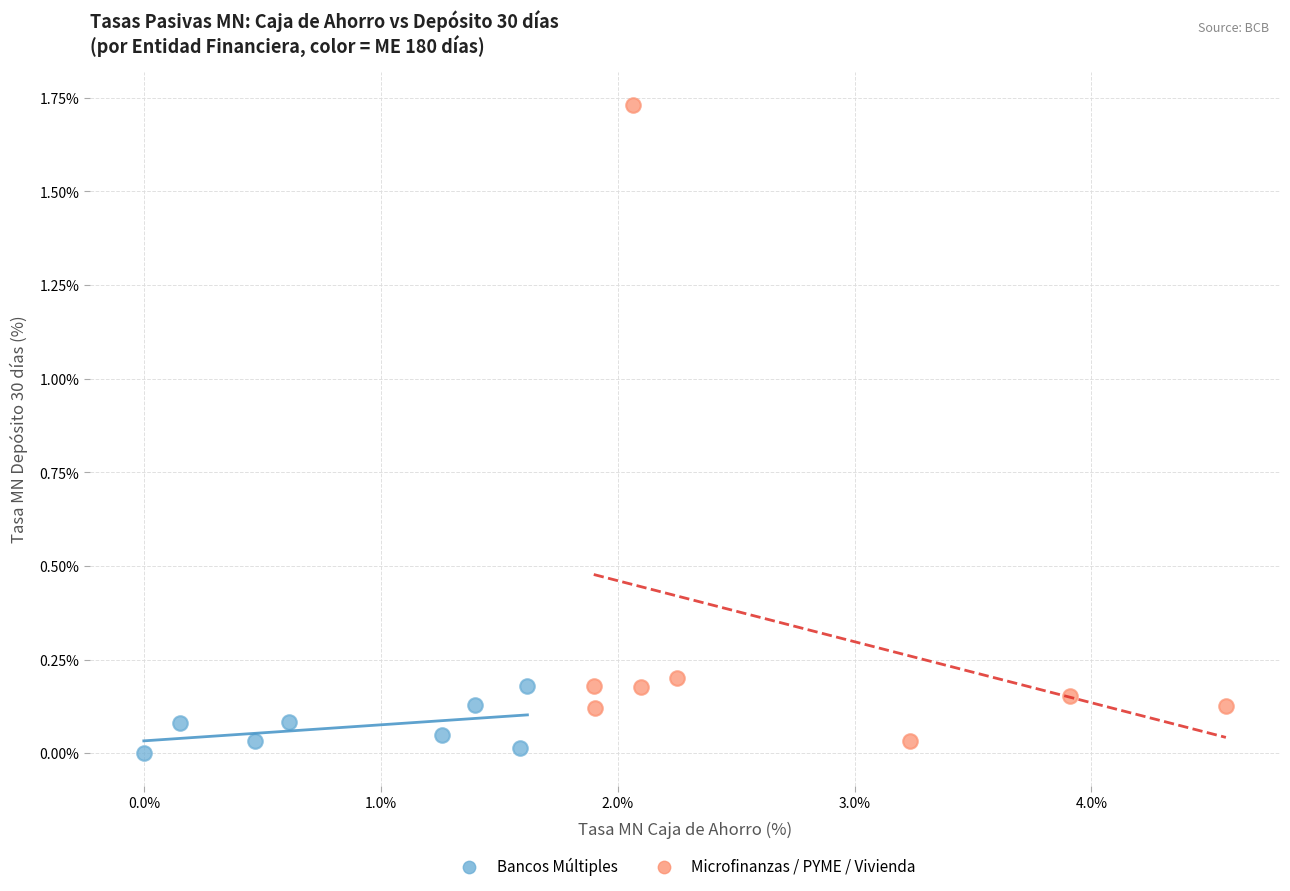

Which series has the largest Y range (max minus min)?

Microfinanzas / PYME / Vivienda